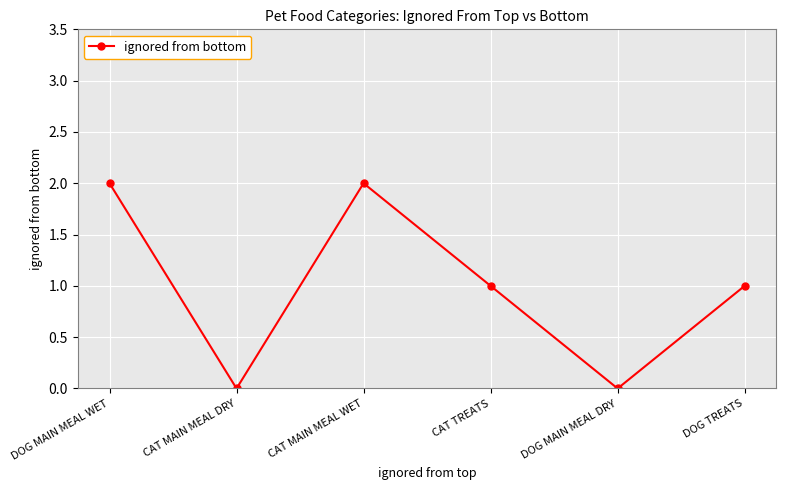

Where does the data first go above 1?

DOG MAIN MEAL WET